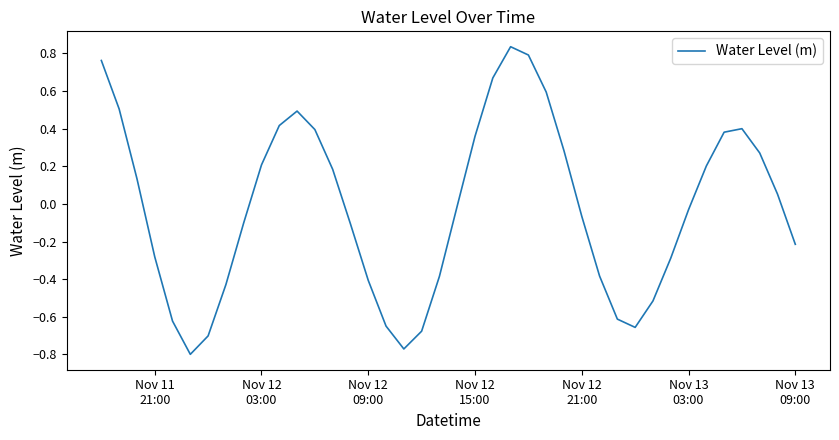

Does the chart display data point markers on the line(s)?

No